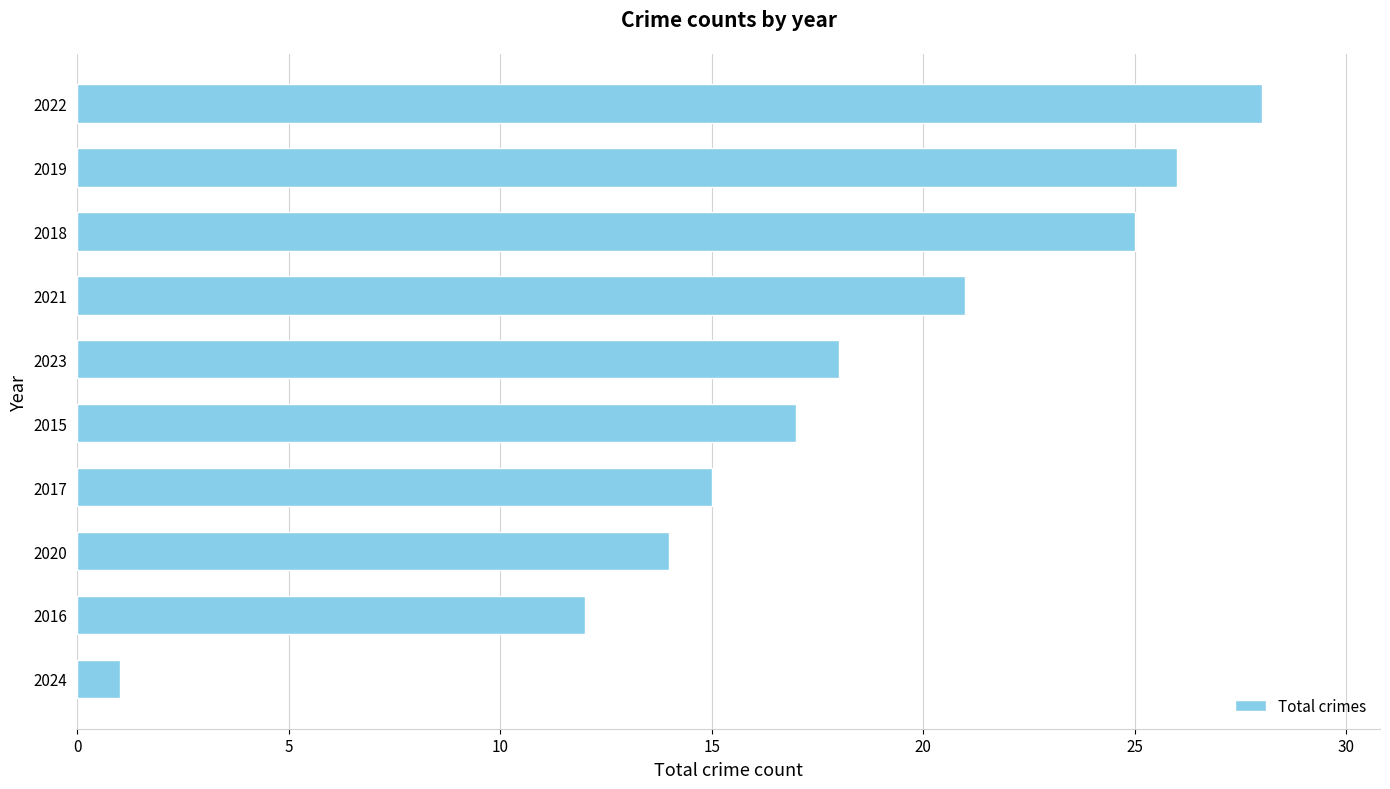

How many data points are less than 18?

5